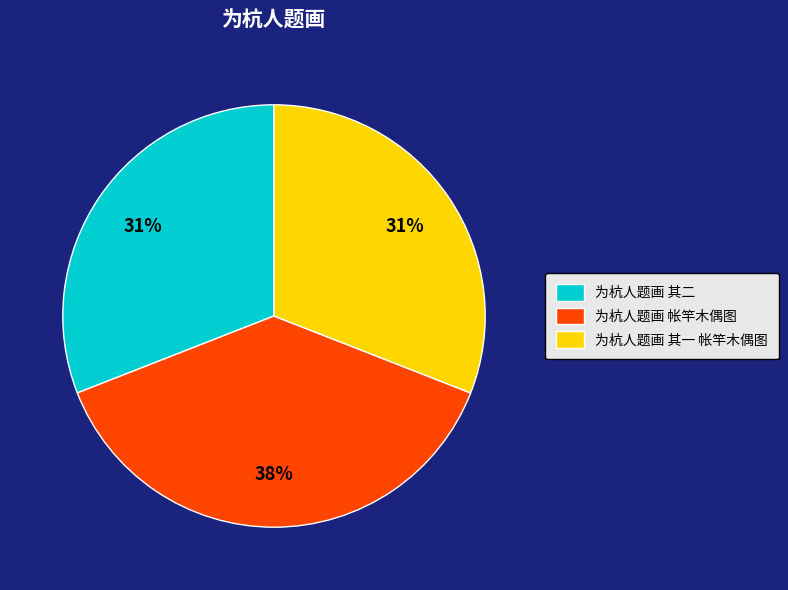

To the nearest percent, what is the combined percentage of 为杭人题画 帐竿木偶图 and 为杭人题画 其一 帐竿木偶图?

69%